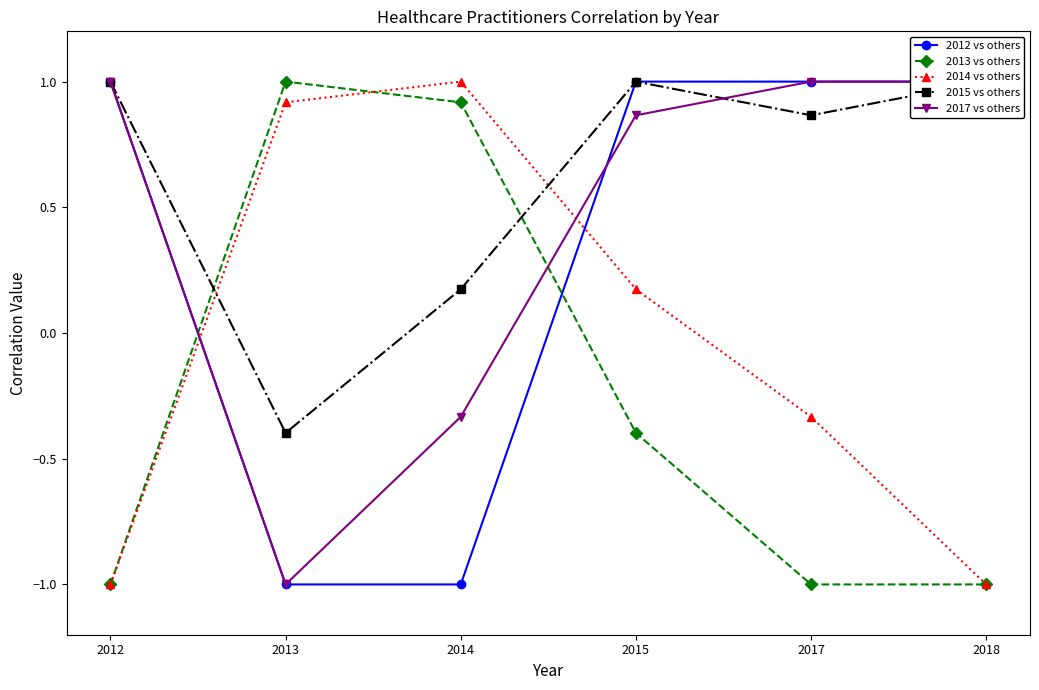

List the labels in order of 2017 vs others value, smallest first.

2013, 2014, 2015, 2012, 2017, 2018